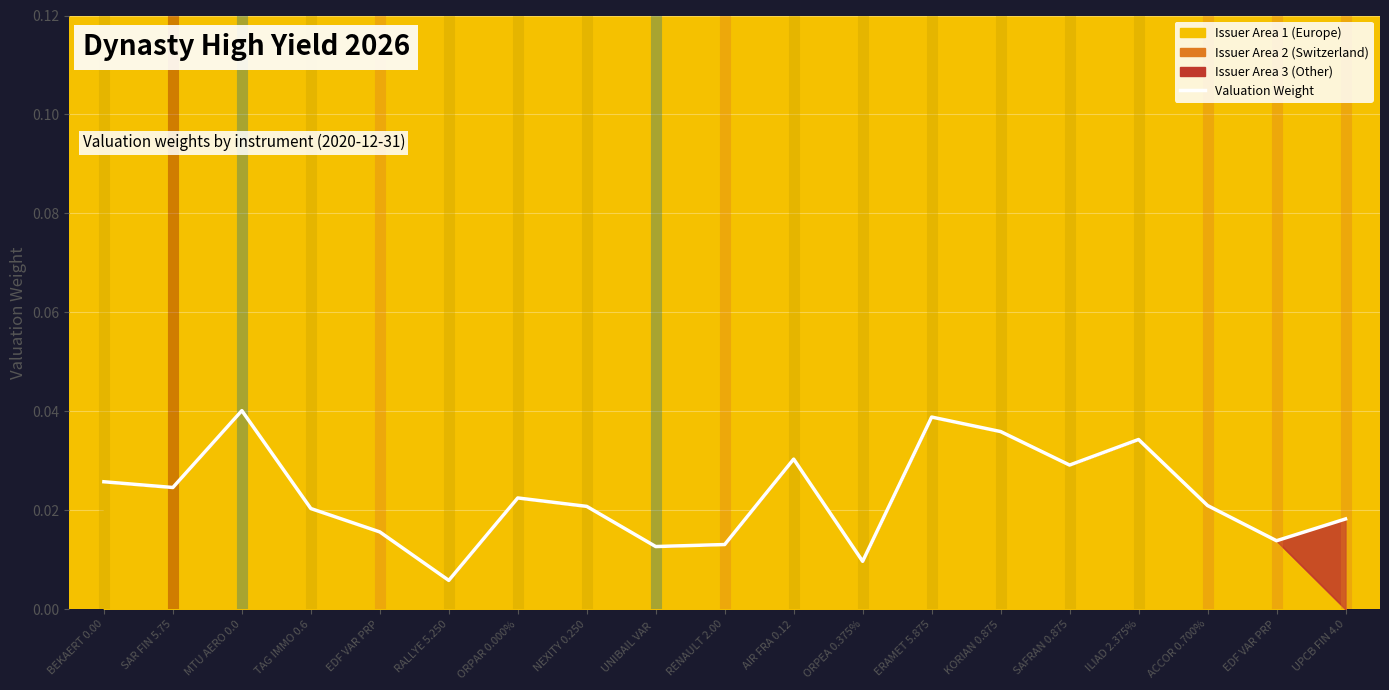

Which label corresponds to the smallest value in the chart?

RALLYE 5.250